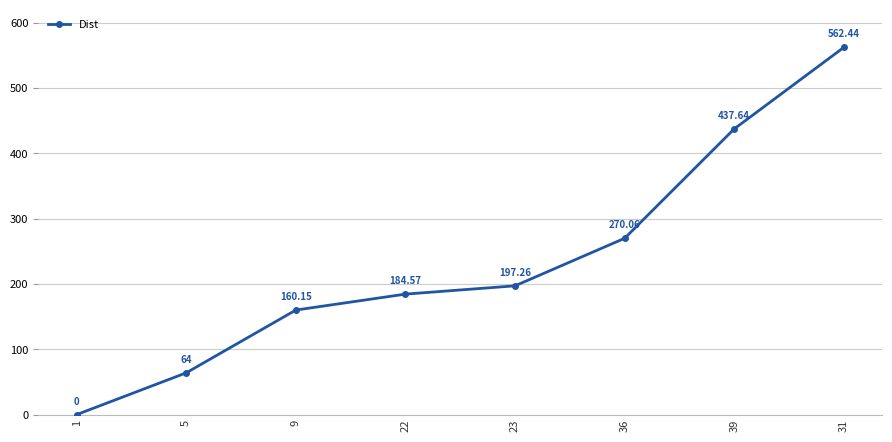

What is the sum of the values at 31 and 23?

759.7